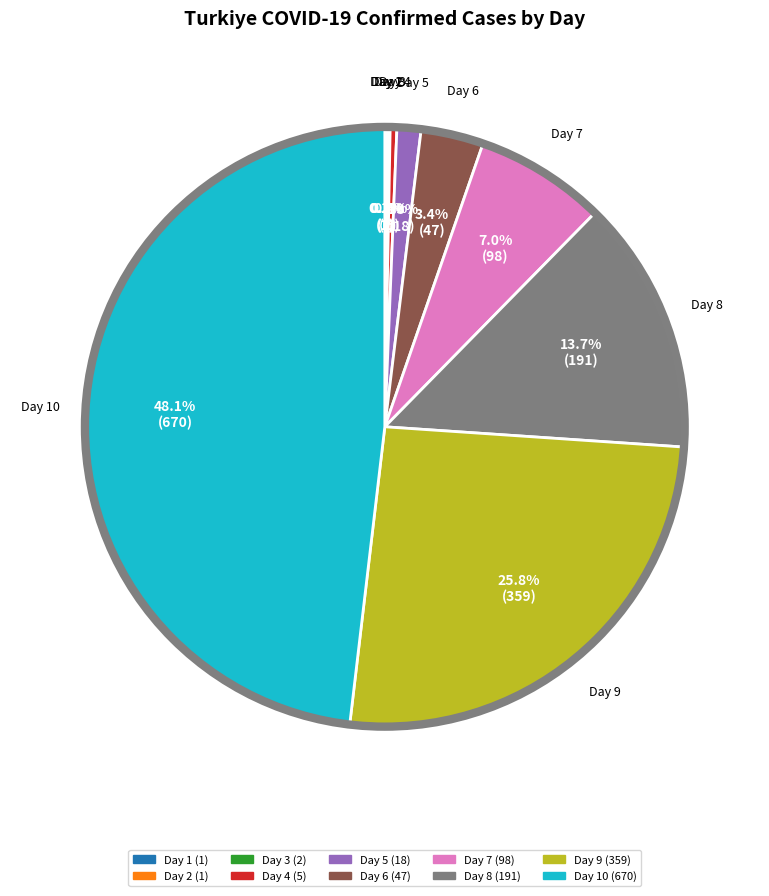

Does any single category account for the majority?

No